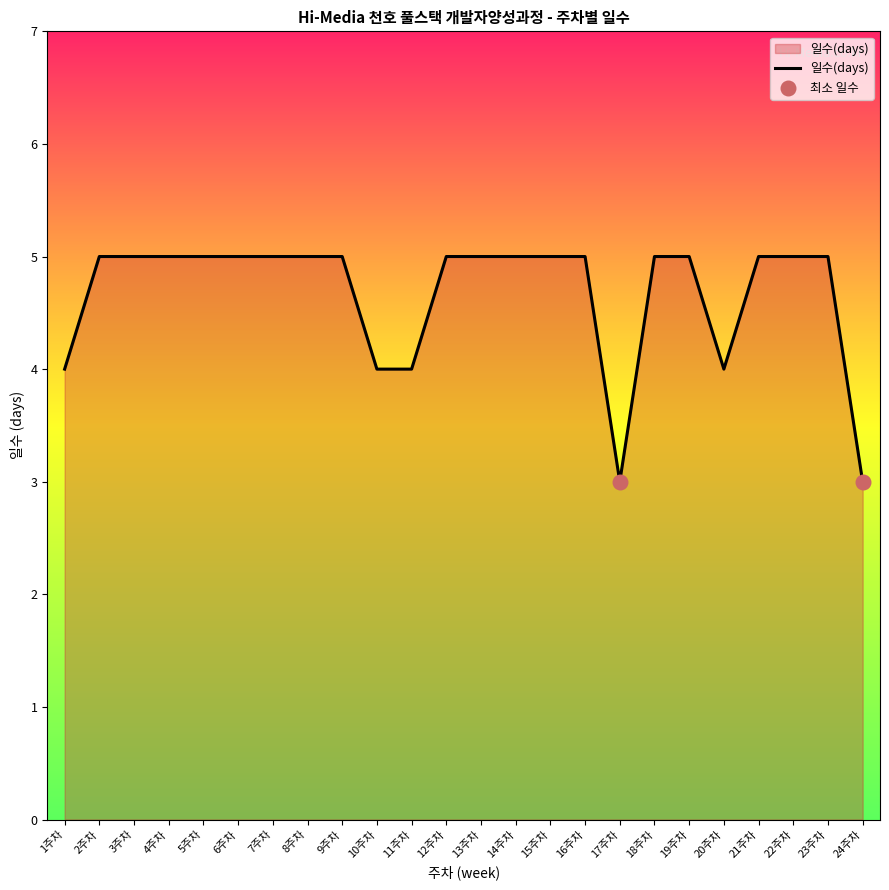

What is the change in value from 10주차 to 18주차?

+1